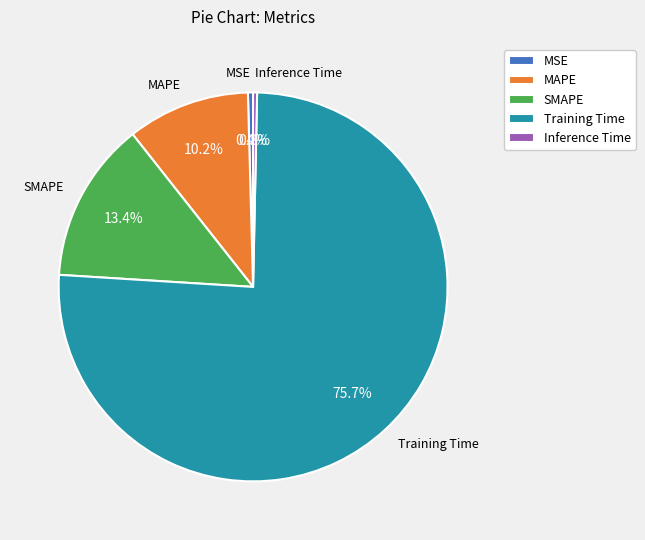

Count the number of slices in the pie.

5